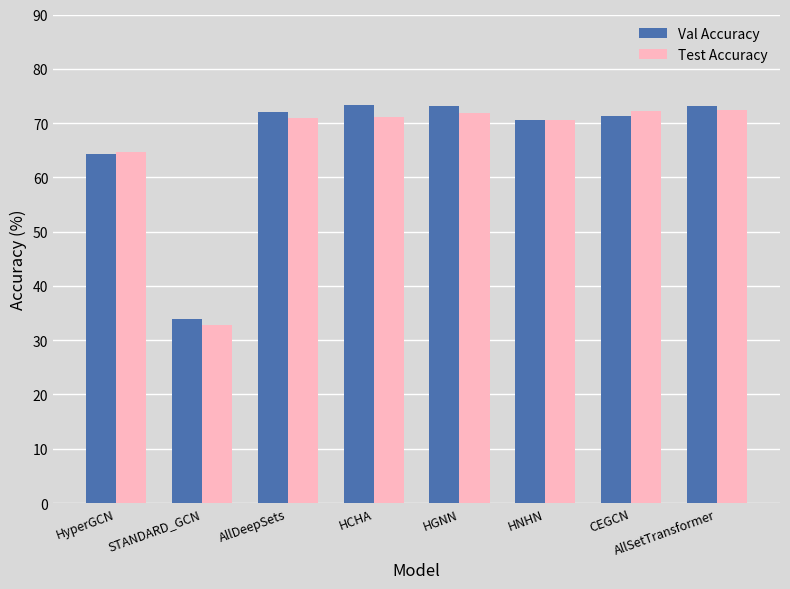

What is the maximum value for Val Accuracy?

73.2